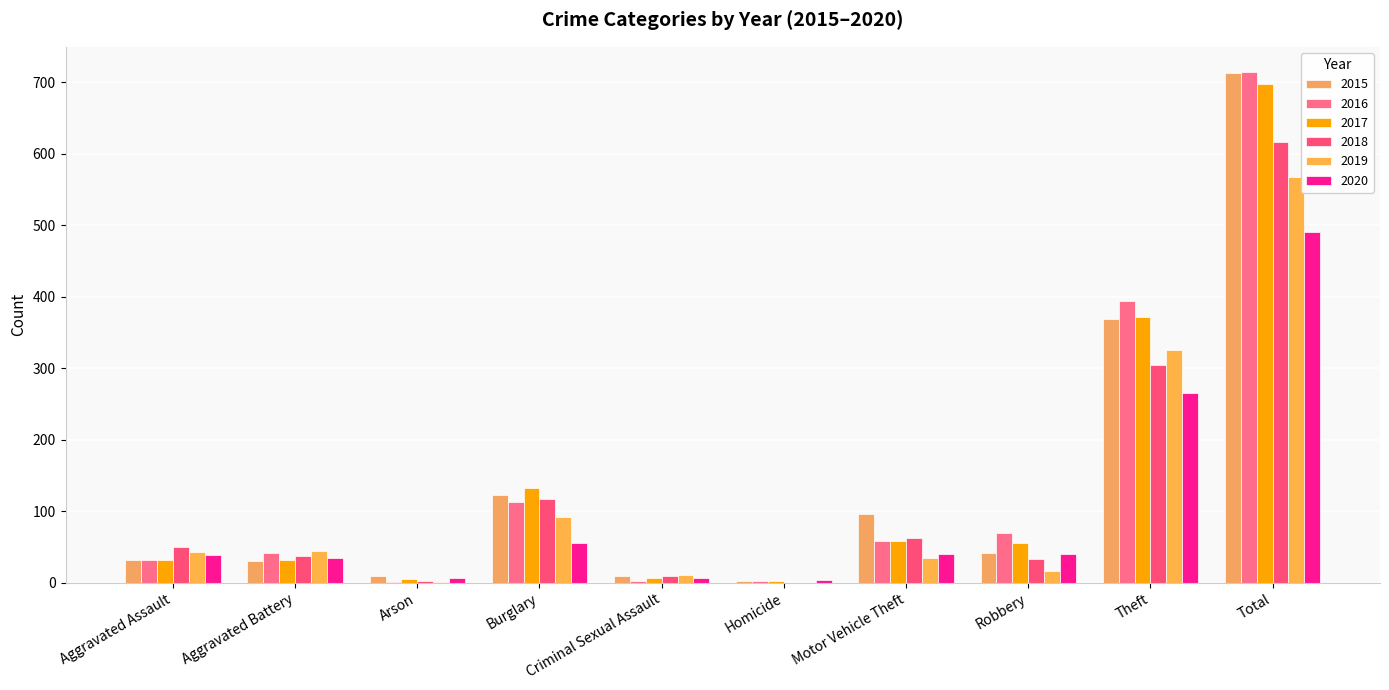

How many distinct data groups are displayed?

6